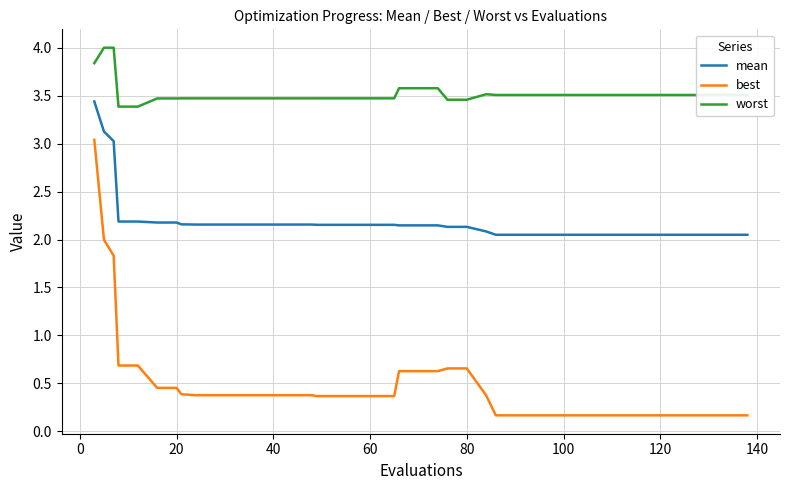

What is the maximum value for best?

3.0